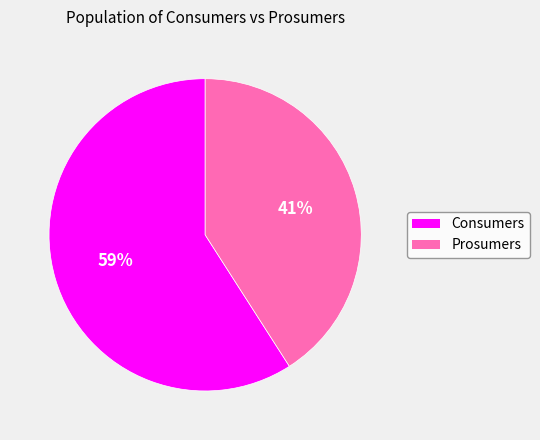

What percentage is the Prosumers slice, to the nearest percent?

41%